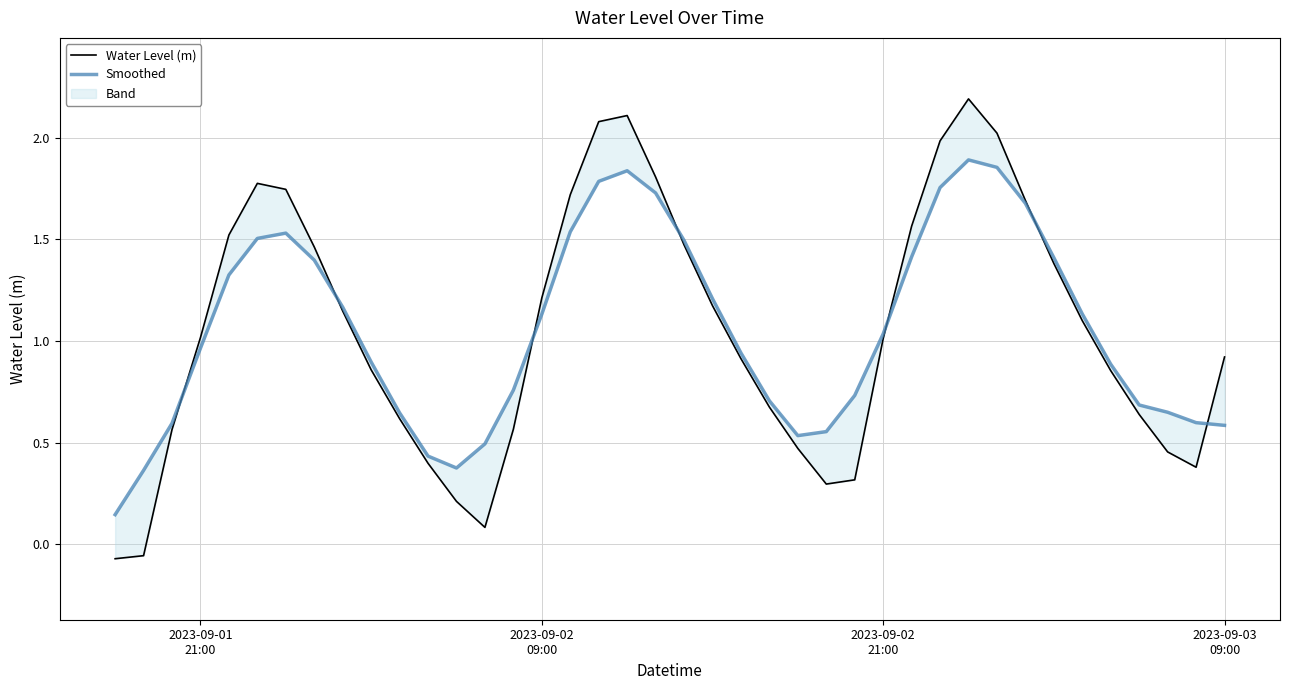

Is the value of Smoothed at 30 greater than the value of Water Level (m) at 32?

Yes